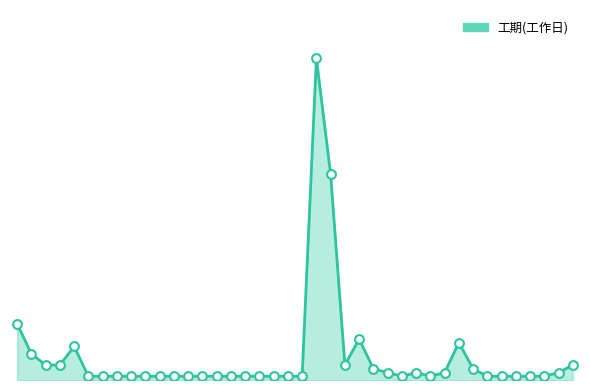

Does the chart have visible grid lines?

No